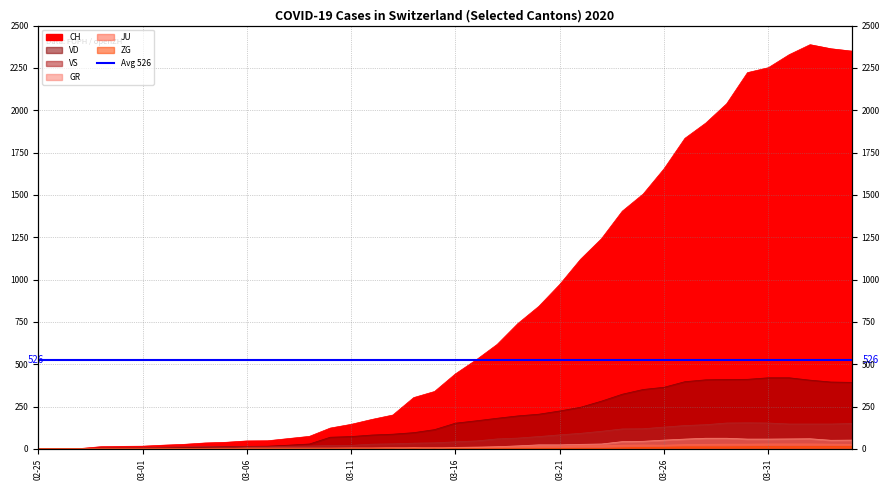

Which category has the lowest value across all series?

02-25